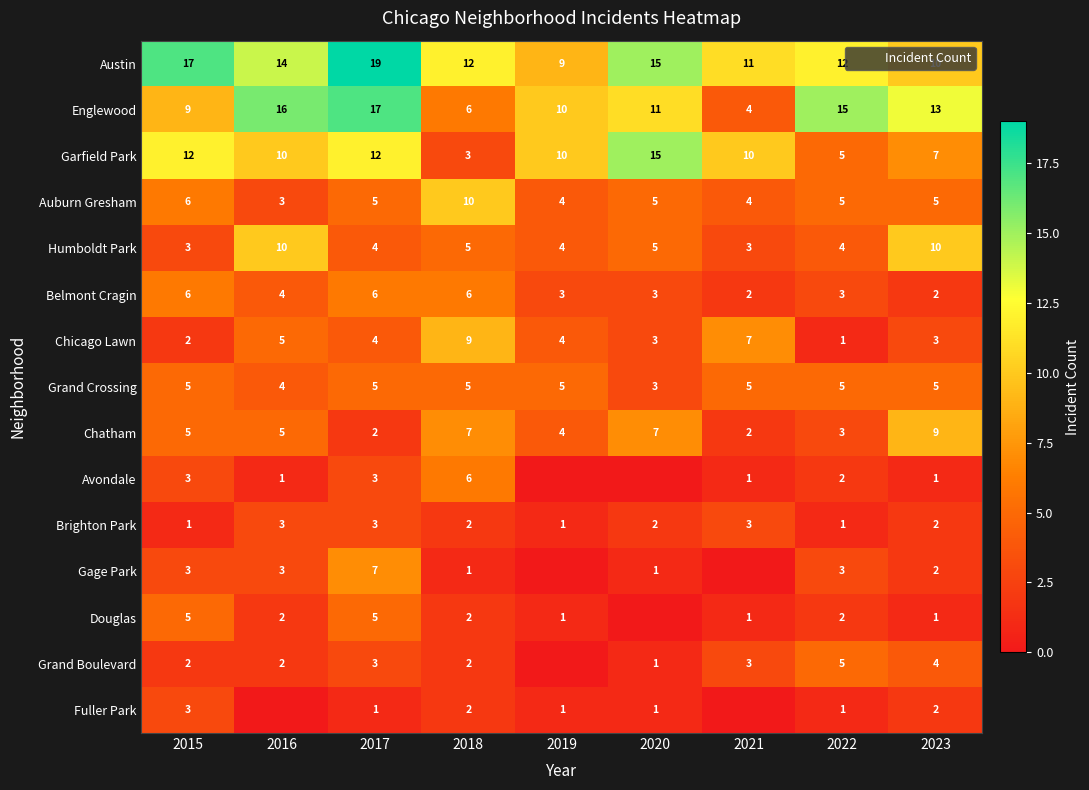

Is the value of Belmont Cragin at 2015 greater than the value of Fuller Park at 2015?

Yes